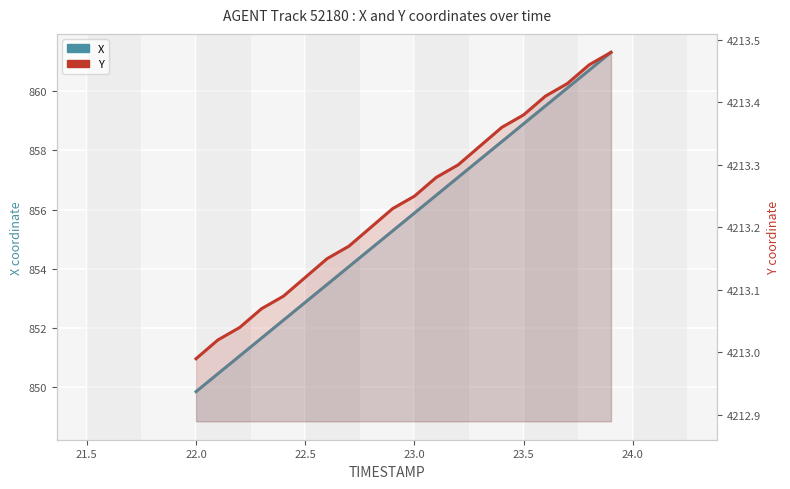

The value of X at 23.5 is 256.9. True or false?

False